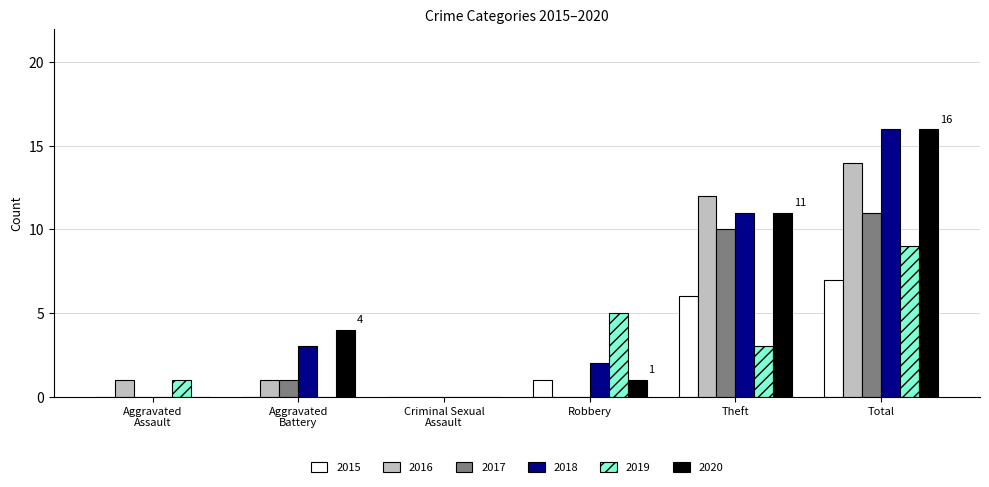

At which category is the sum across all series the highest?

Total